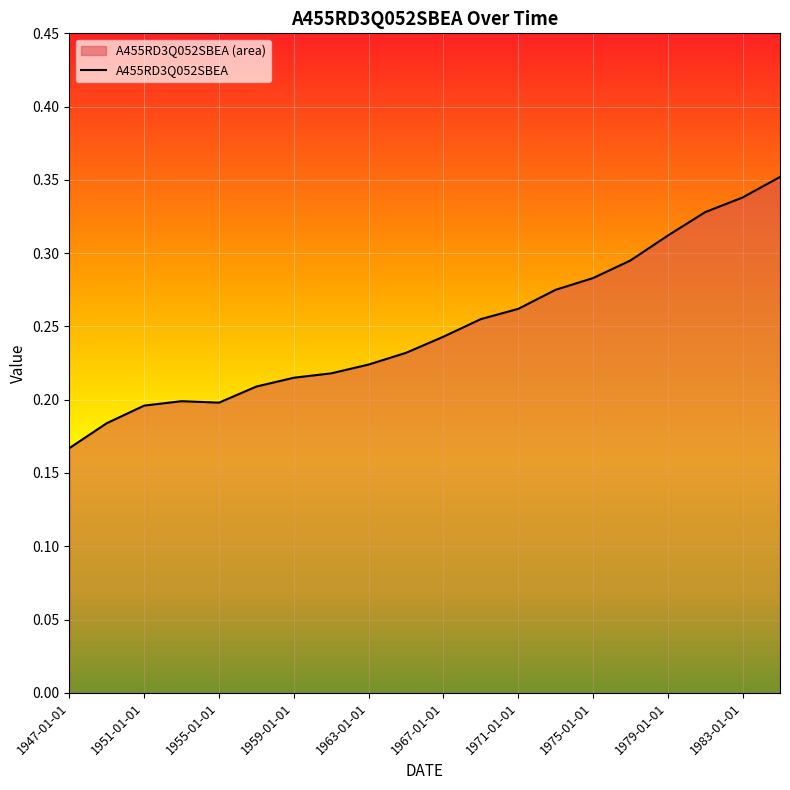

Is it true that the value at 1979-01-01 is 0.4?

False